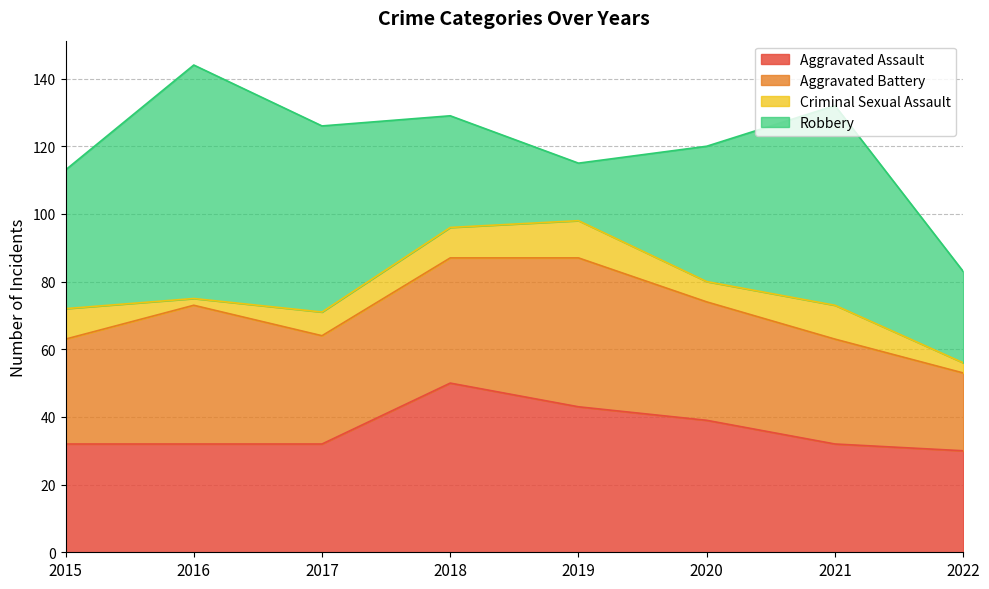

What is the minimum value shown in the chart?

2